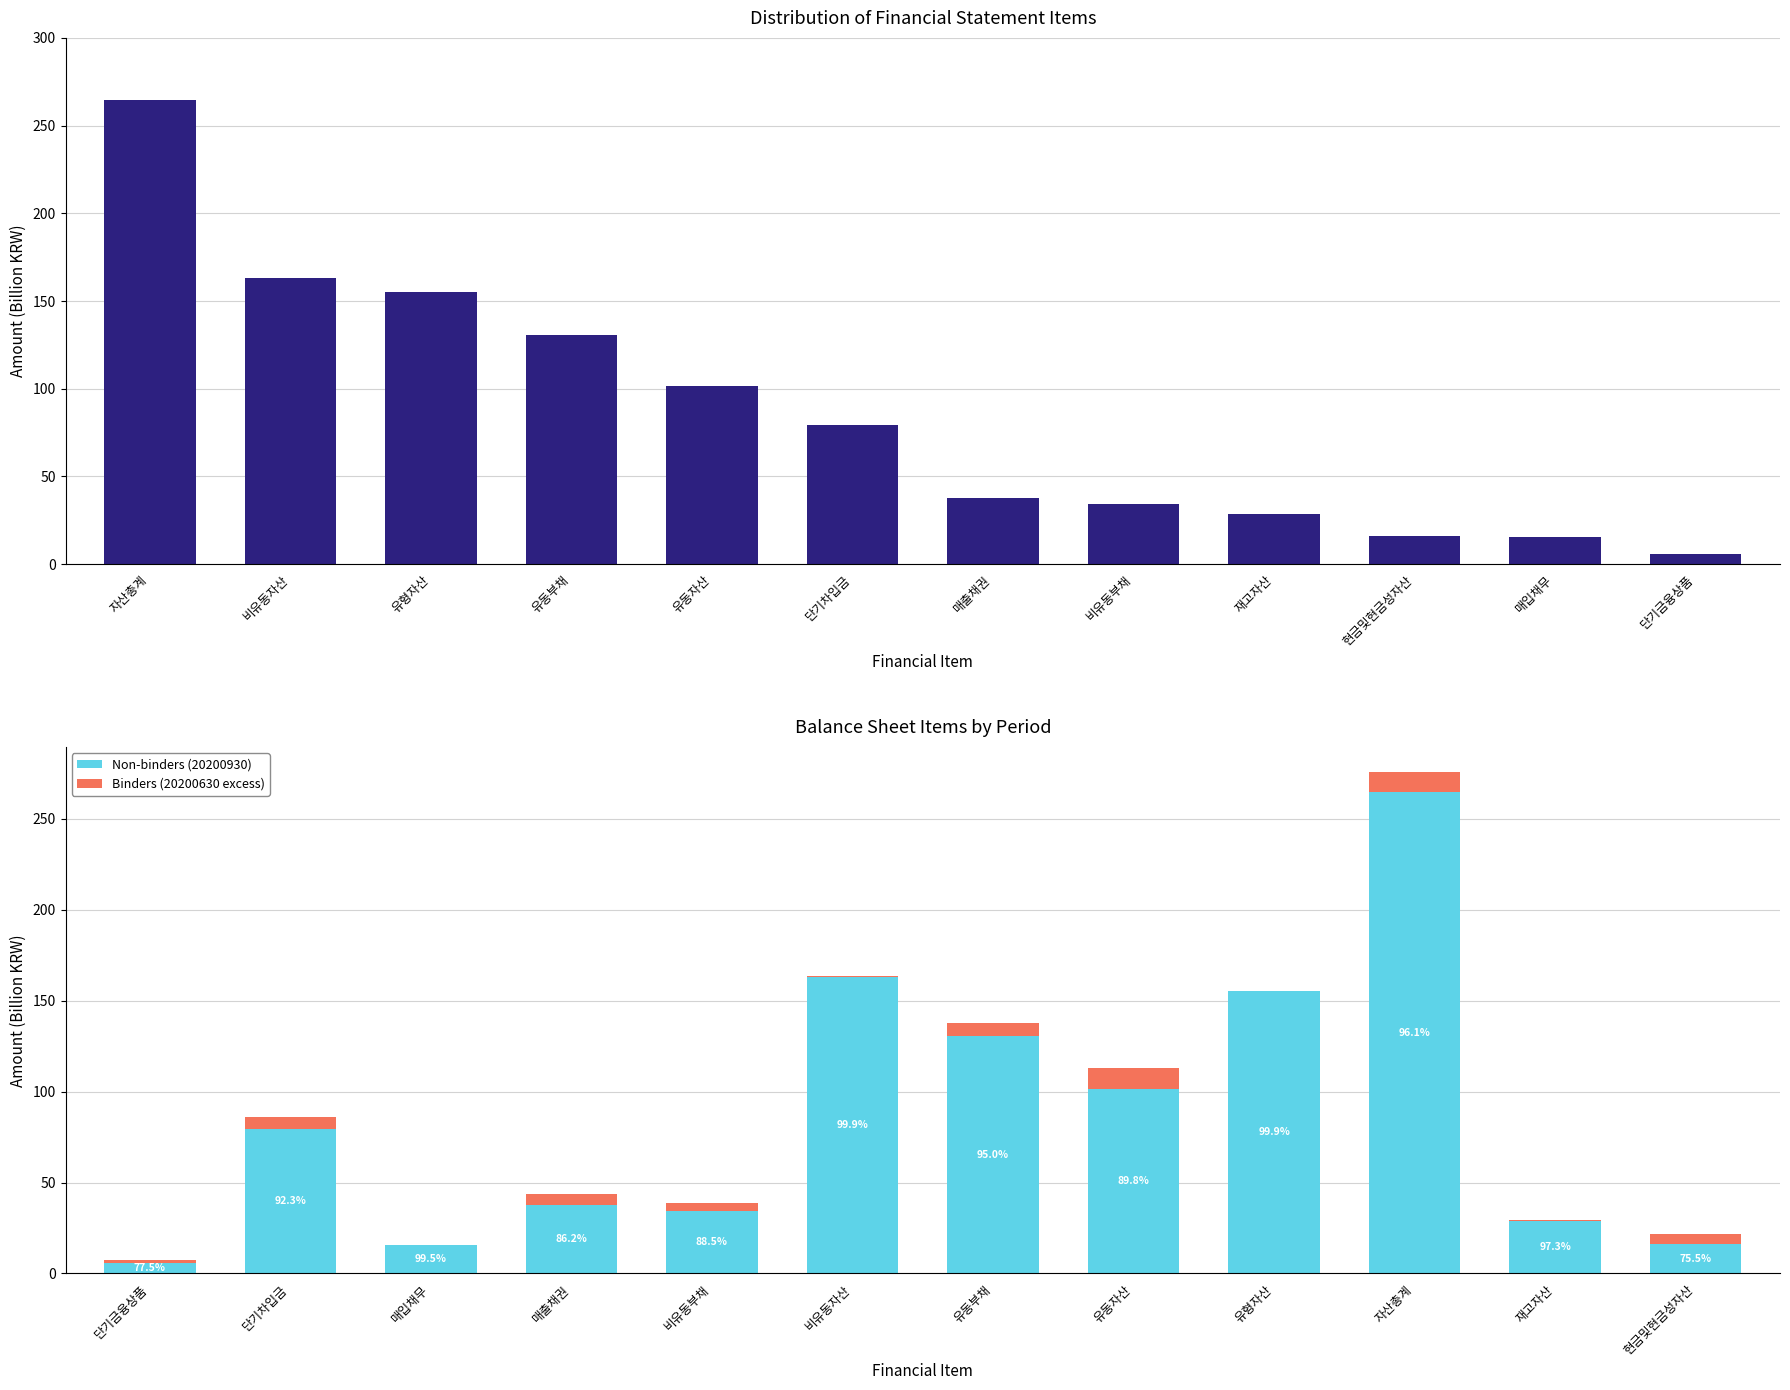

How many categories are shown in the chart?

12